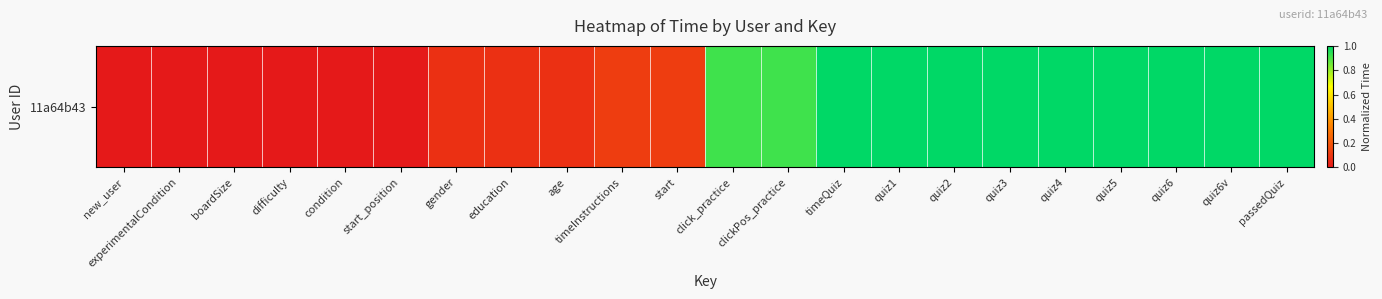

What is the change in value from condition to quiz3?

+1.0